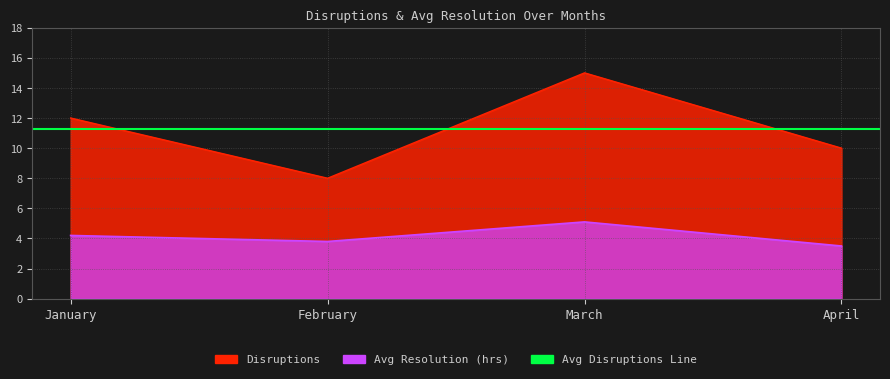

Which category has the lowest value in the Disruptions series?

February